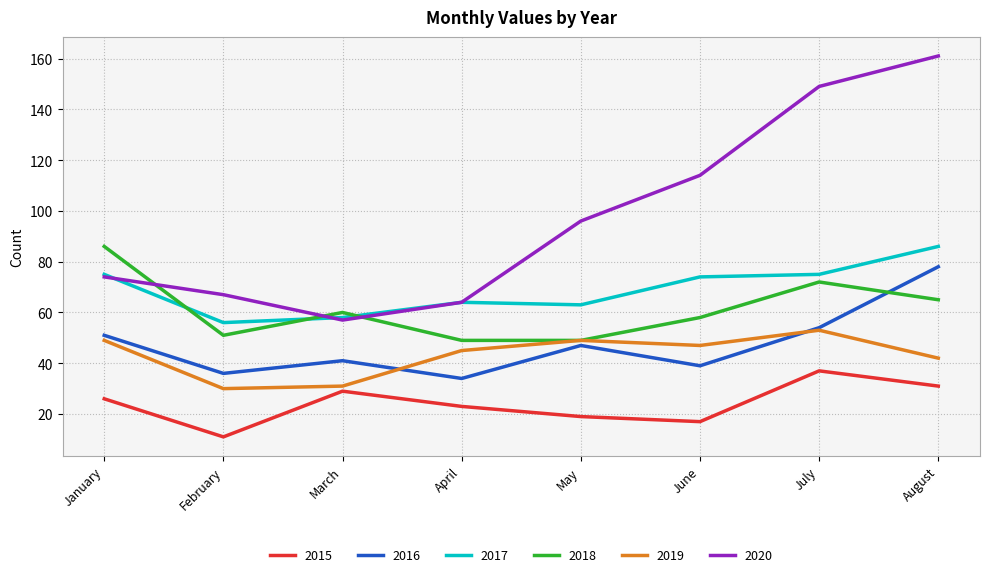

How many lines are shown in the chart?

6